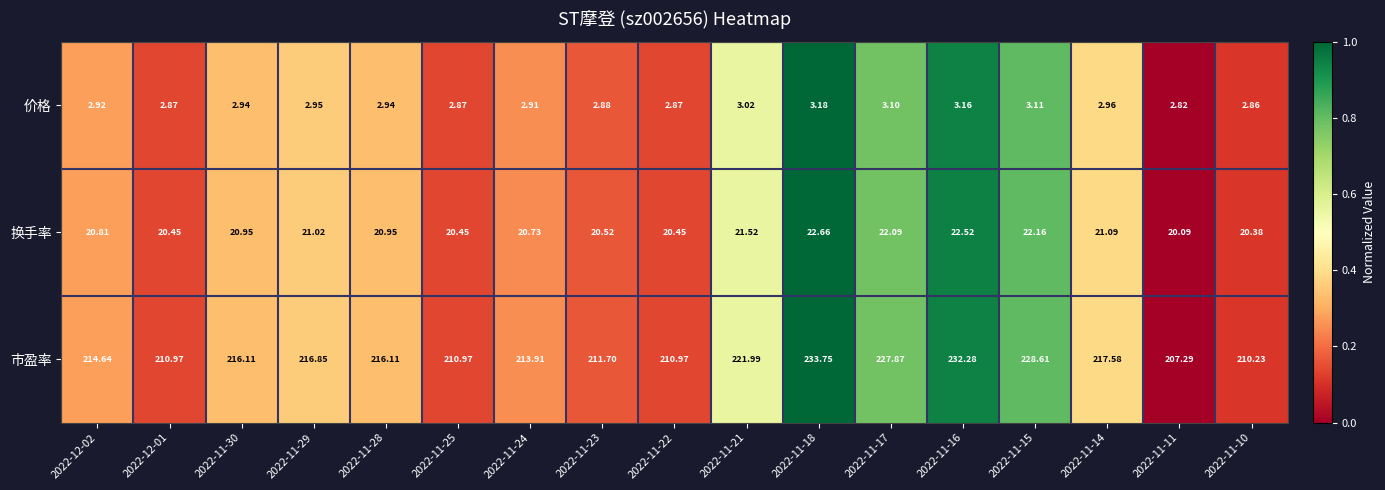

What is the total value across all series at 2022-11-30?

240.0